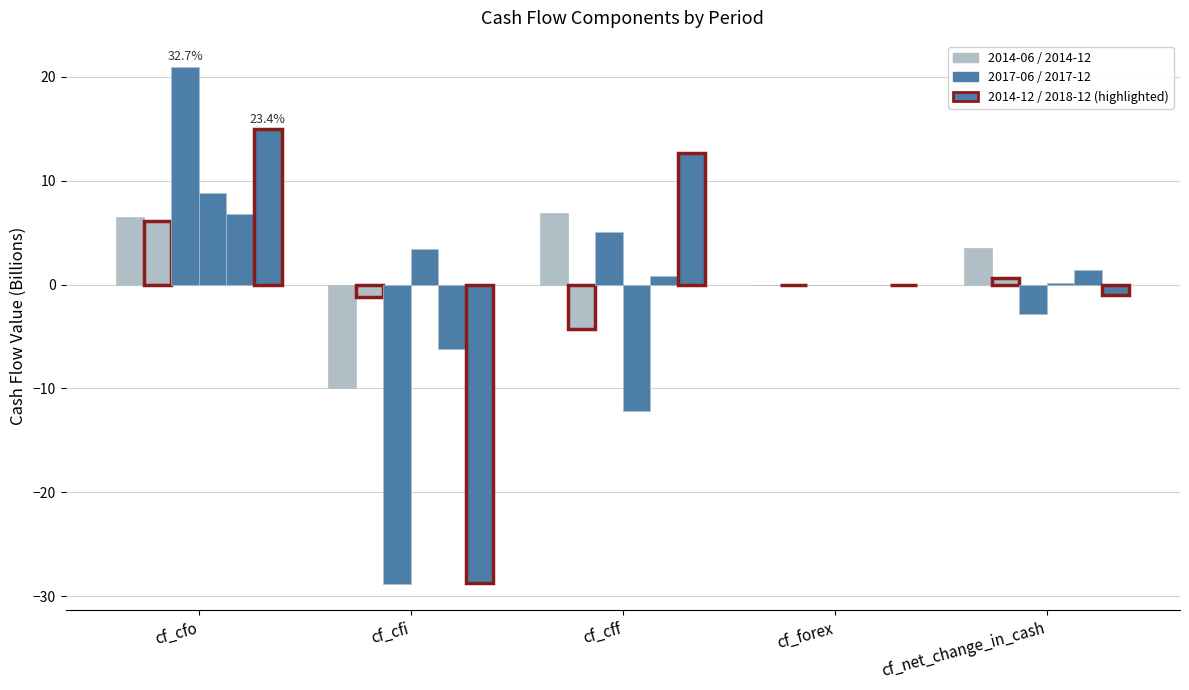

How many groups of bars are there?

5